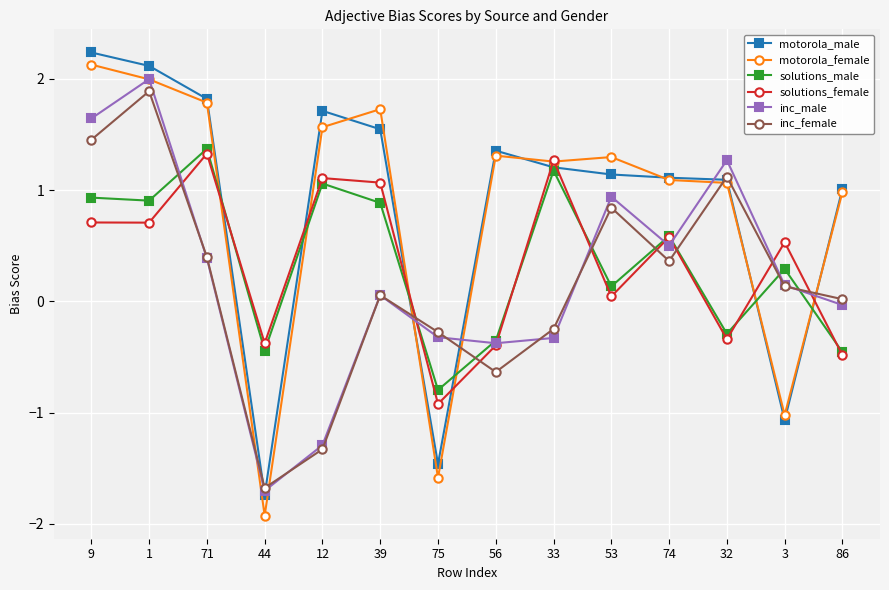

How many intersections are there between inc_female and solutions_female?

8